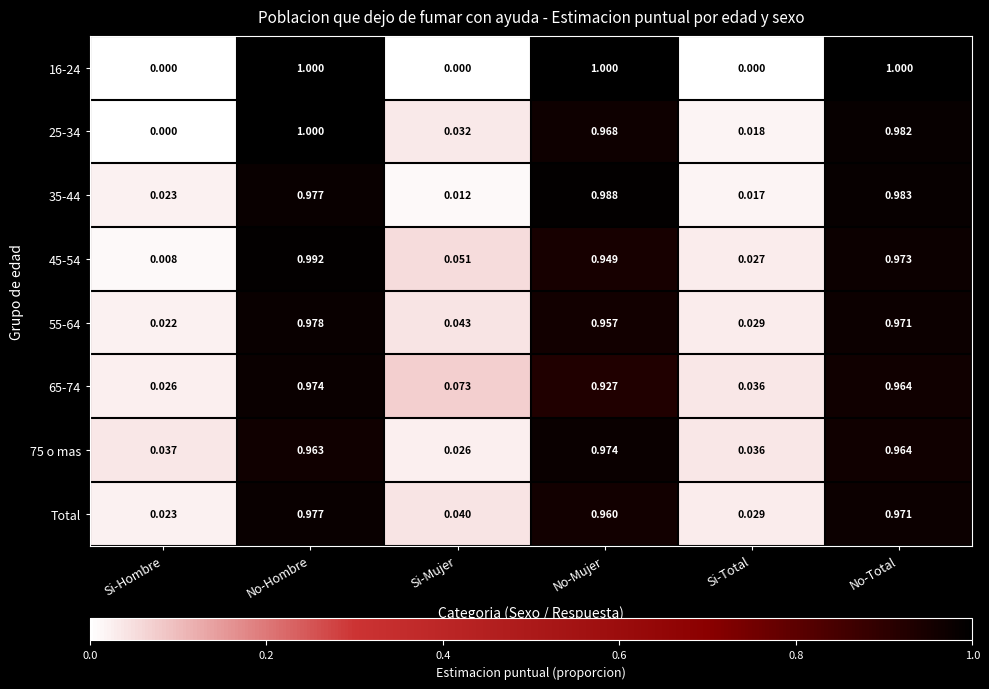

How many data points does each series have?

6